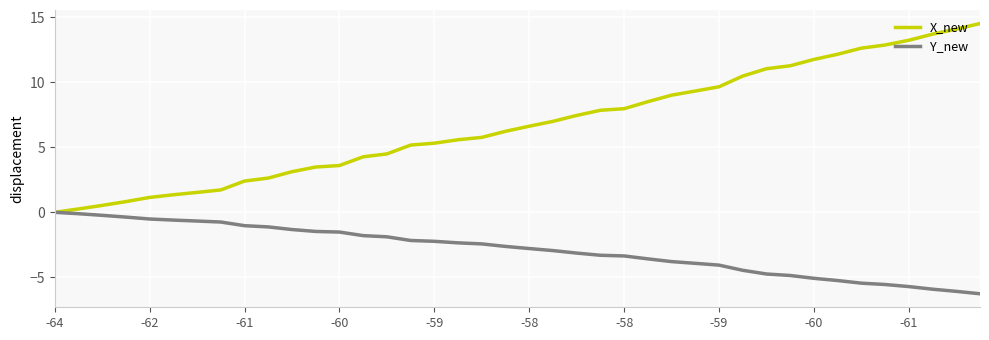

How many values in the X_new series are below 6?

19